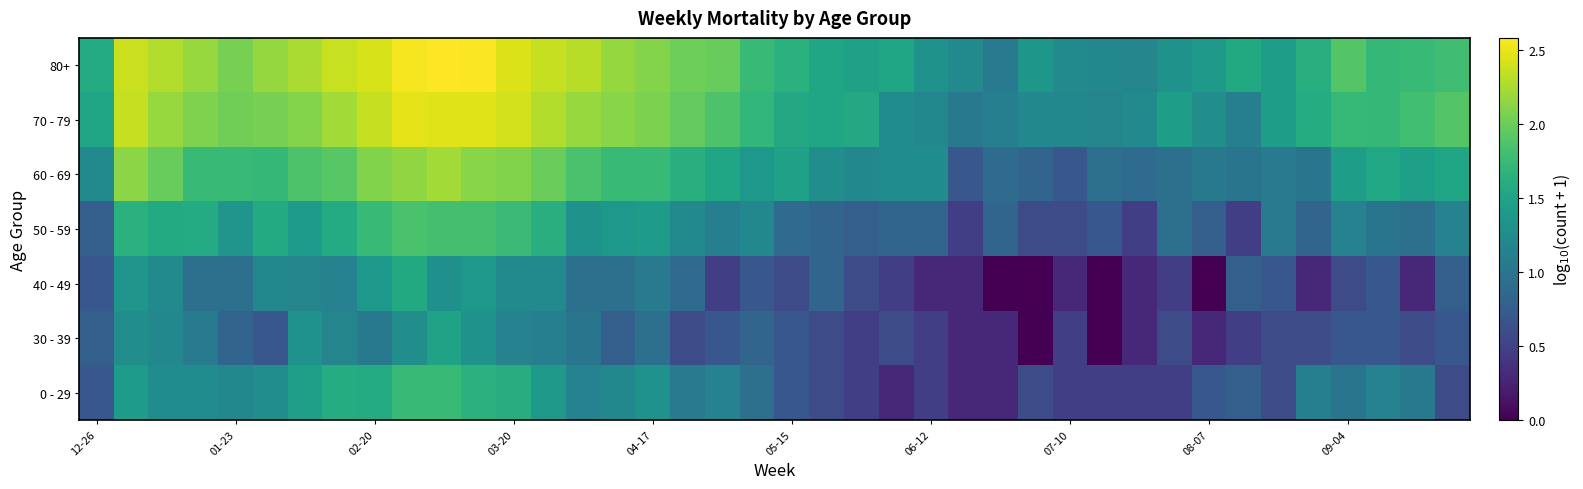

At how many categories does at least one series exceed 0?

40